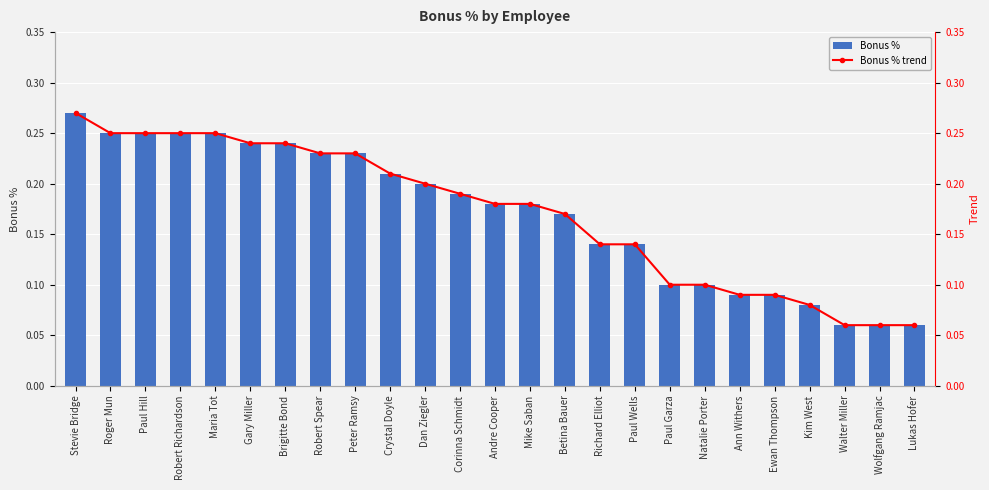

Reading left to right, what are all the values shown in this chart?

Bonus %: 0.3	0.2	0.2	0.2	0.2	0.2	0.2	0.2	0.2	0.2	0.2	0.2	0.2	0.2	0.2	0.1	0.1	0.1	0.1	0.1	0.1	0.1	0.1	0.1	0.1
Bonus % trend: 0.3	0.2	0.2	0.2	0.2	0.2	0.2	0.2	0.2	0.2	0.2	0.2	0.2	0.2	0.2	0.1	0.1	0.1	0.1	0.1	0.1	0.1	0.1	0.1	0.1